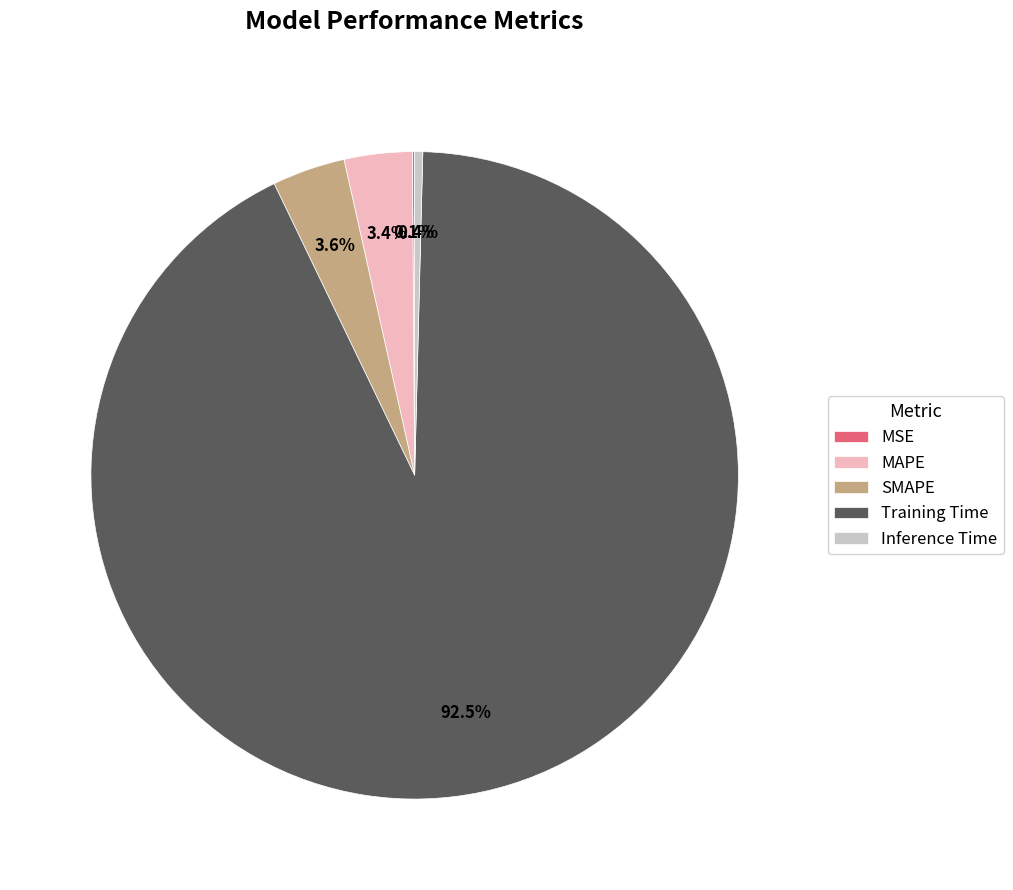

What is the majority slice?

Training Time